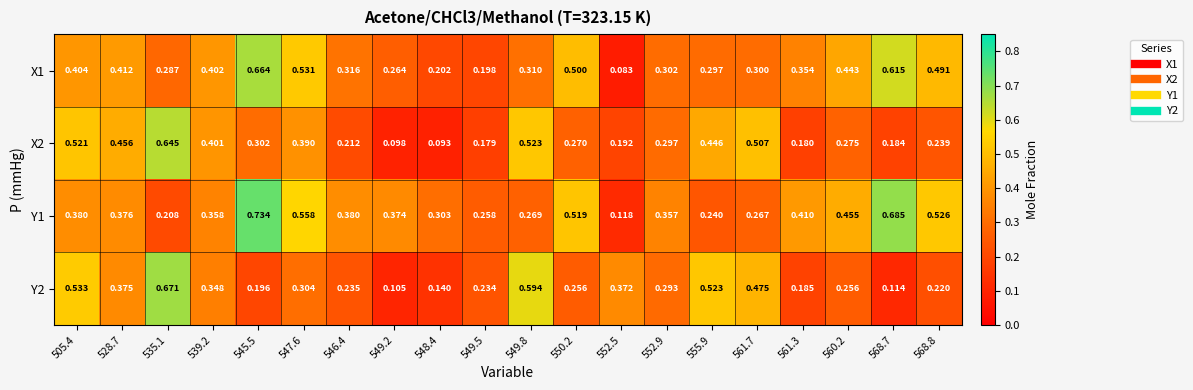

Is the value of X2 at 528.7 greater than the value of X1 at 561.3?

Yes